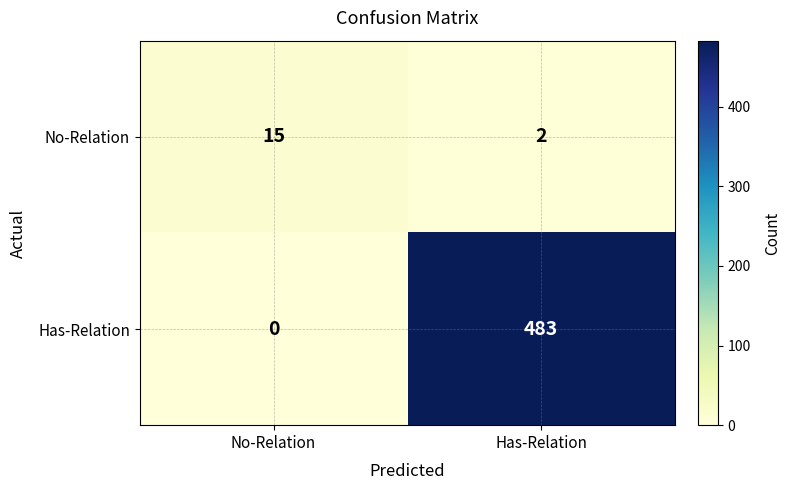

Is it true that No-Relation equals 15 at No-Relation?

True